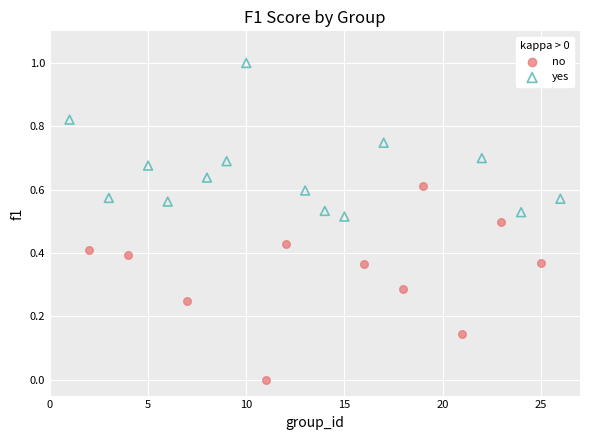

Which series reaches the maximum Y coordinate?

yes